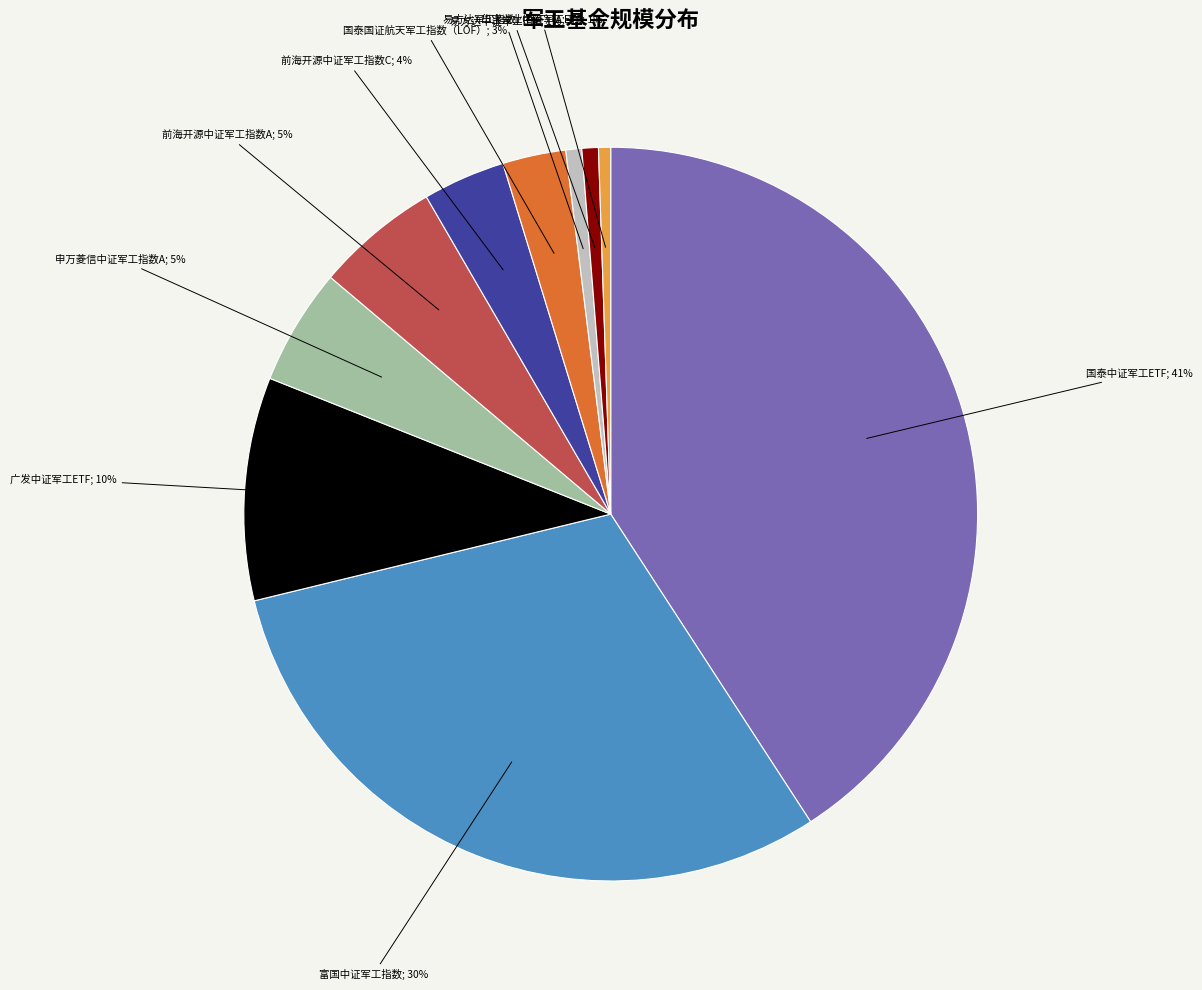

To the nearest percent, what is the average slice percentage?

10%